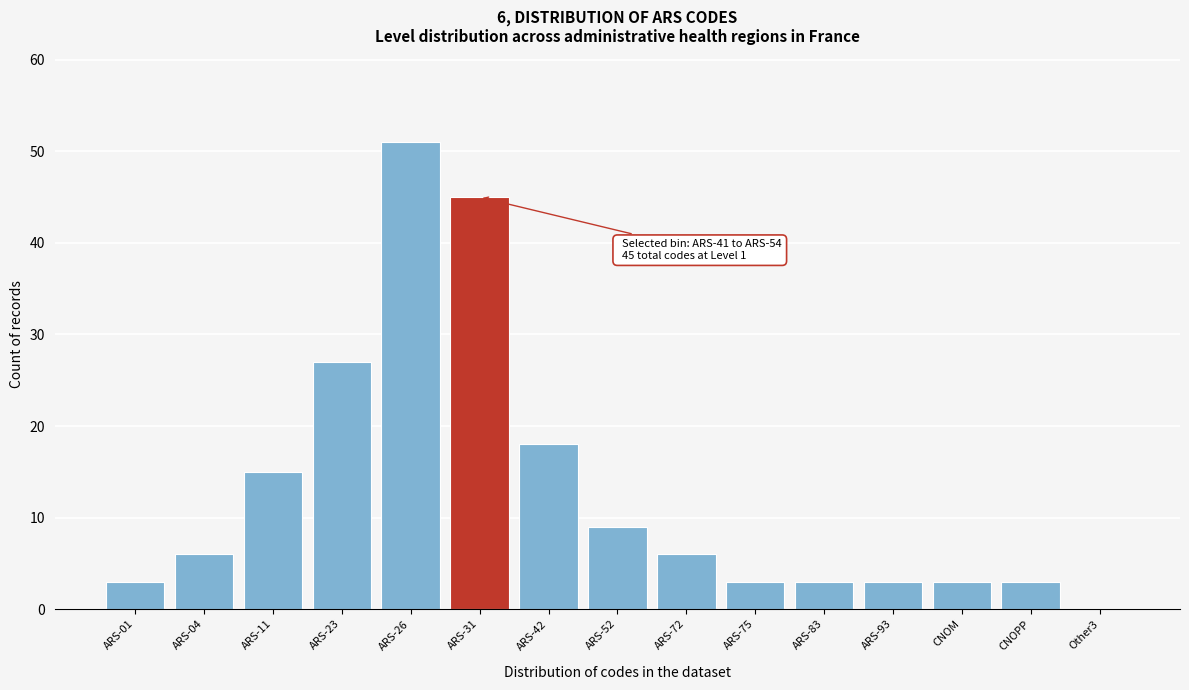

Reading right to left, extract all data points from this chart.

Other3=0	CNOPP=3	CNOM=3	ARS-93=3	ARS-83=3	ARS-75=3	ARS-72=6	ARS-52=9	ARS-42=18	ARS-31=45	ARS-26=51	ARS-23=27	ARS-11=15	ARS-04=6	ARS-01=3